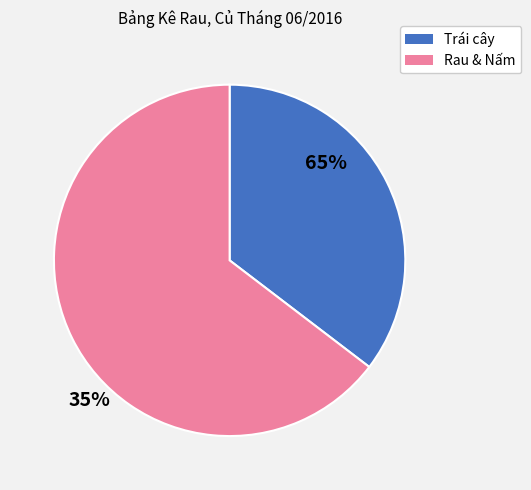

Is there any slice that represents more than half of the pie?

Yes